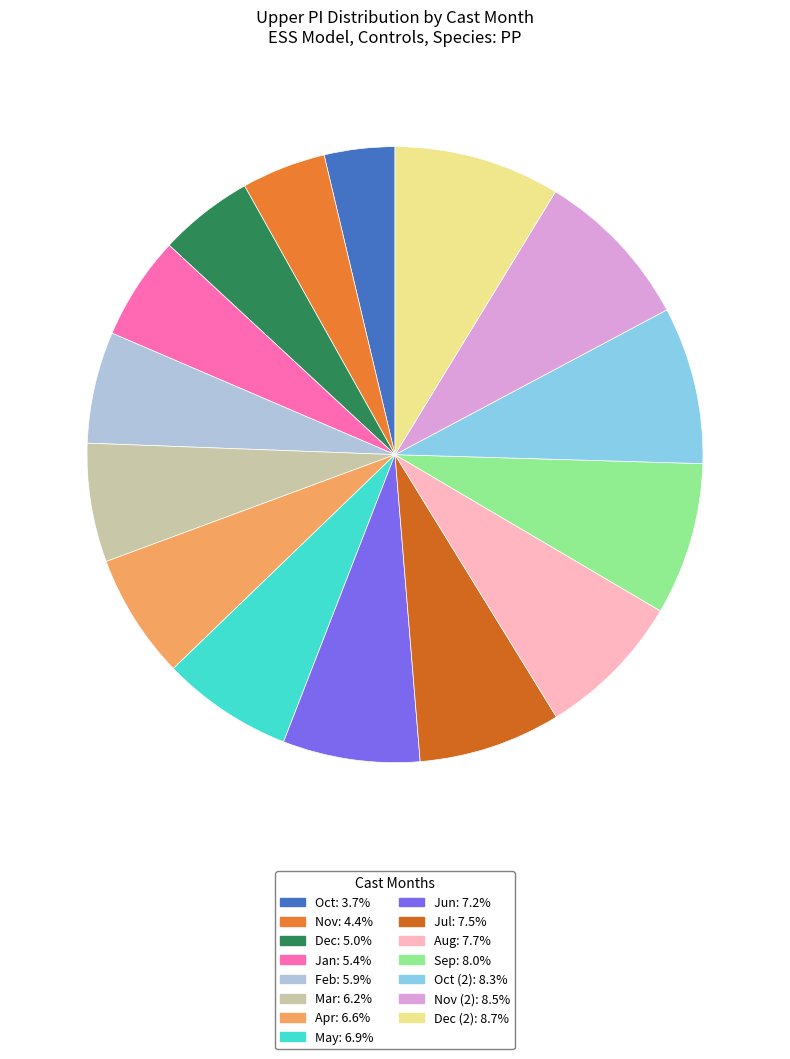

Count the number of slices in the pie.

15